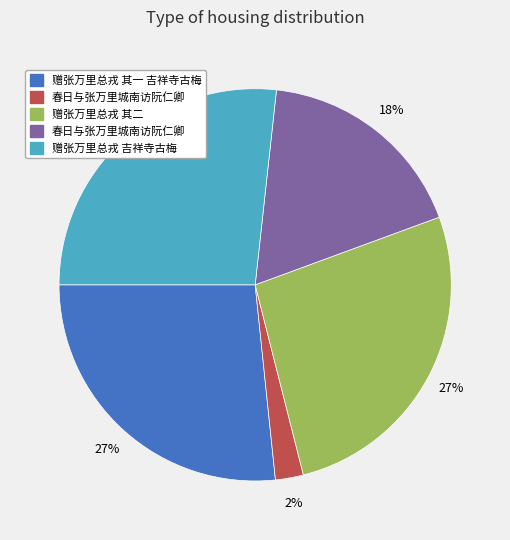

Does any single category account for the majority?

No